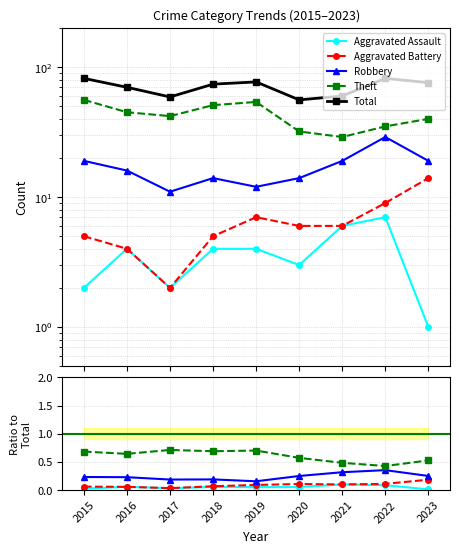

What is the value of the Theft point at the 3rd from the left?

0.7